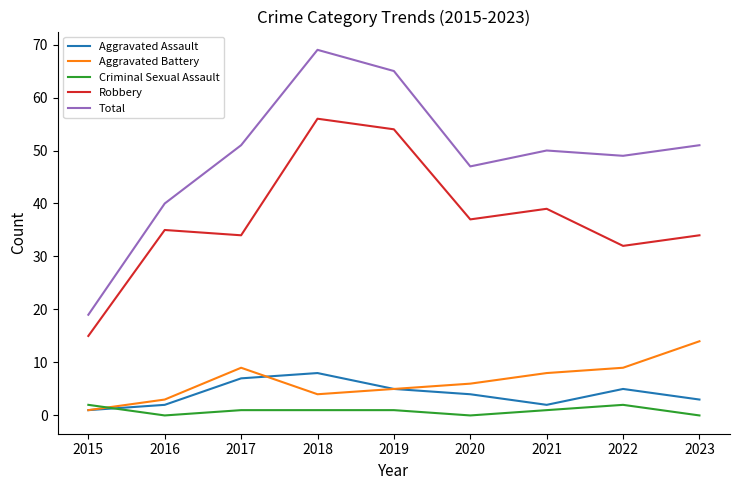

Reading left to right, list all the values displayed in this chart.

Aggravated Assault: 1	2	7	8	5	4	2	5	3
Aggravated Battery: 1	3	9	4	5	6	8	9	14
Criminal Sexual Assault: 2	0	1	1	1	0	1	2	0
Robbery: 15	35	34	56	54	37	39	32	34
Total: 19	40	51	69	65	47	50	49	51